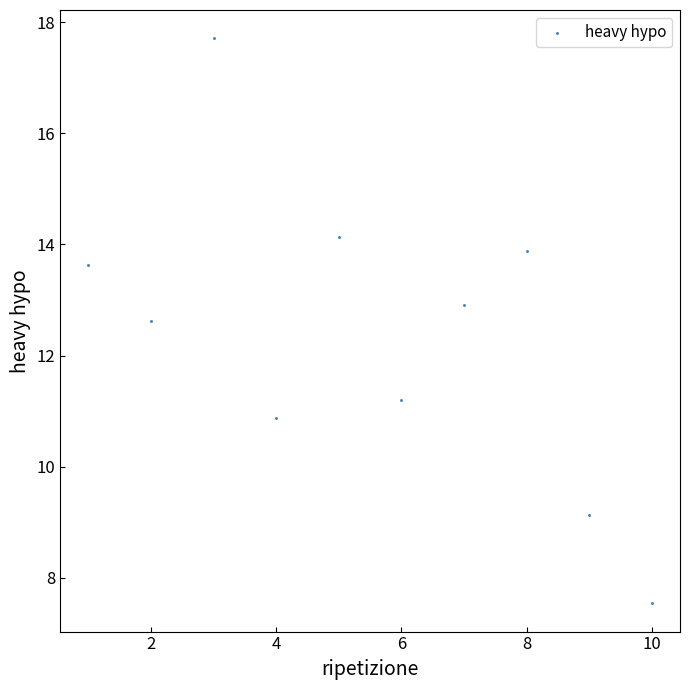

What Y value in the scatter plot is closest to 12?

12.6